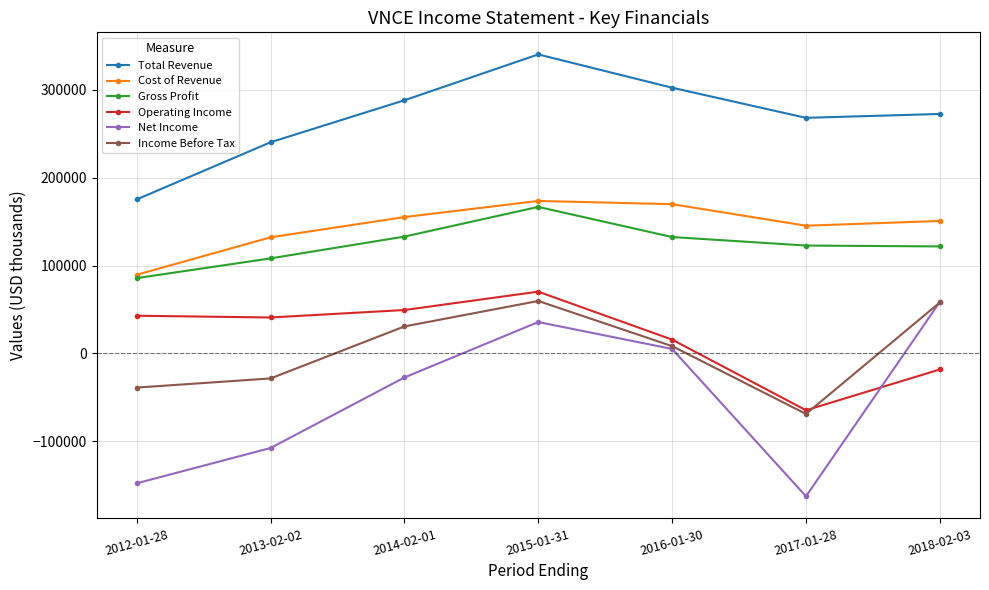

What is the difference between the Gross Profit values at 2015-01-31 and 2018-02-03?

45000